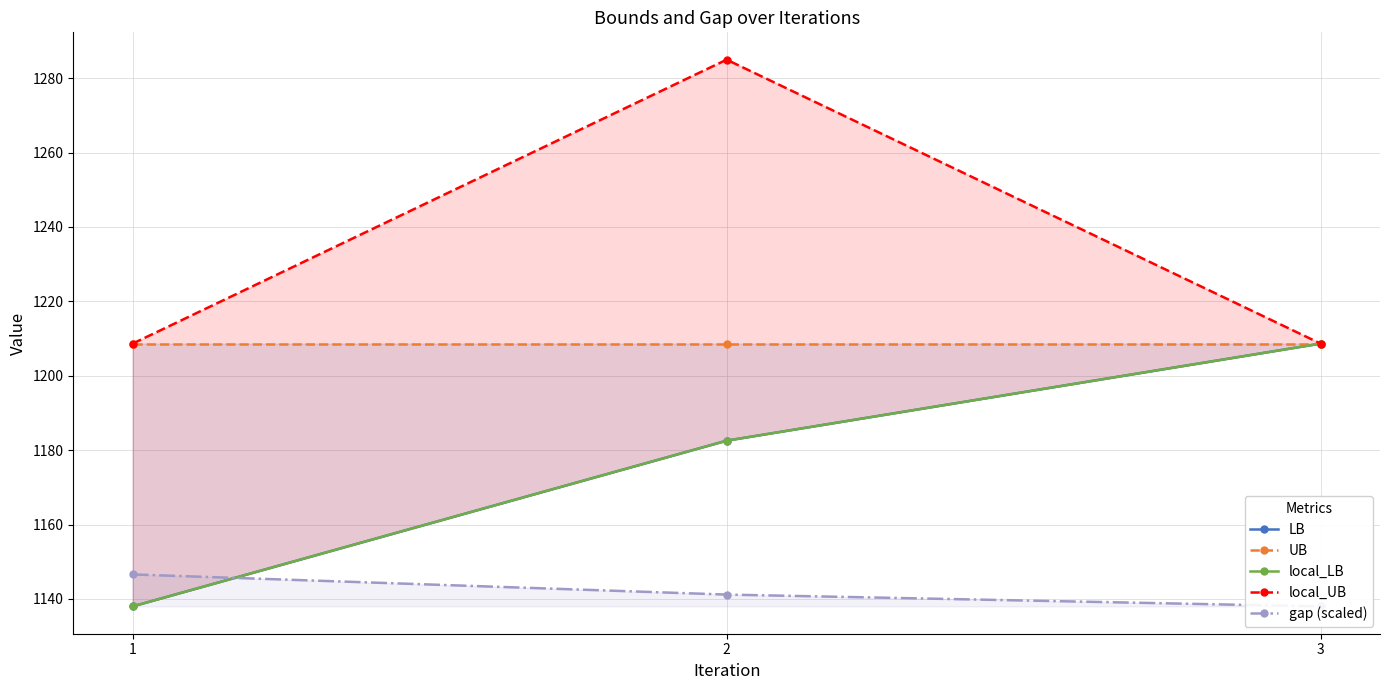

What is the total value across all series at 1?

5839.9